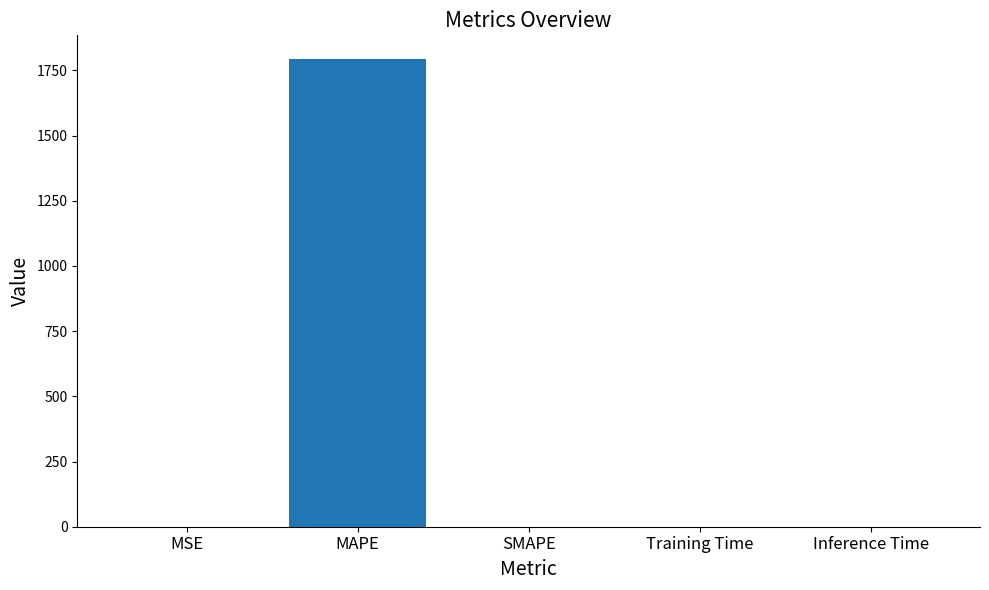

How many data points are above 0?

4